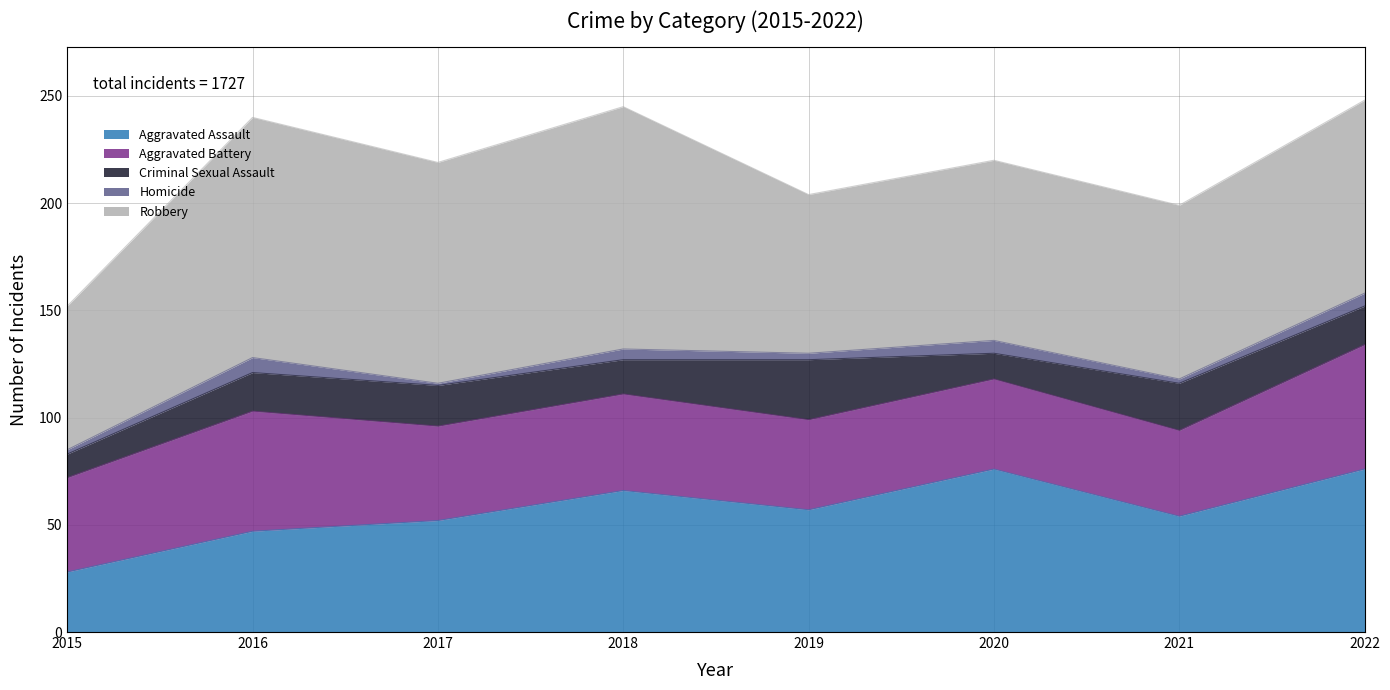

Where does the Aggravated Assault series first go above 57?

2018